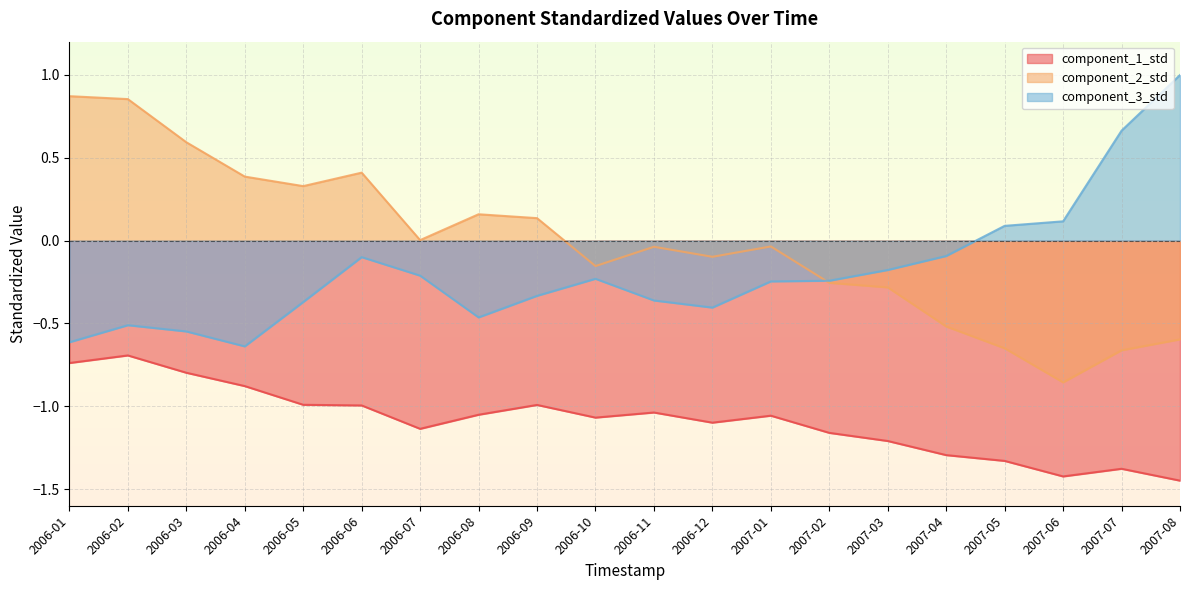

What is the smallest value displayed?

-1.4